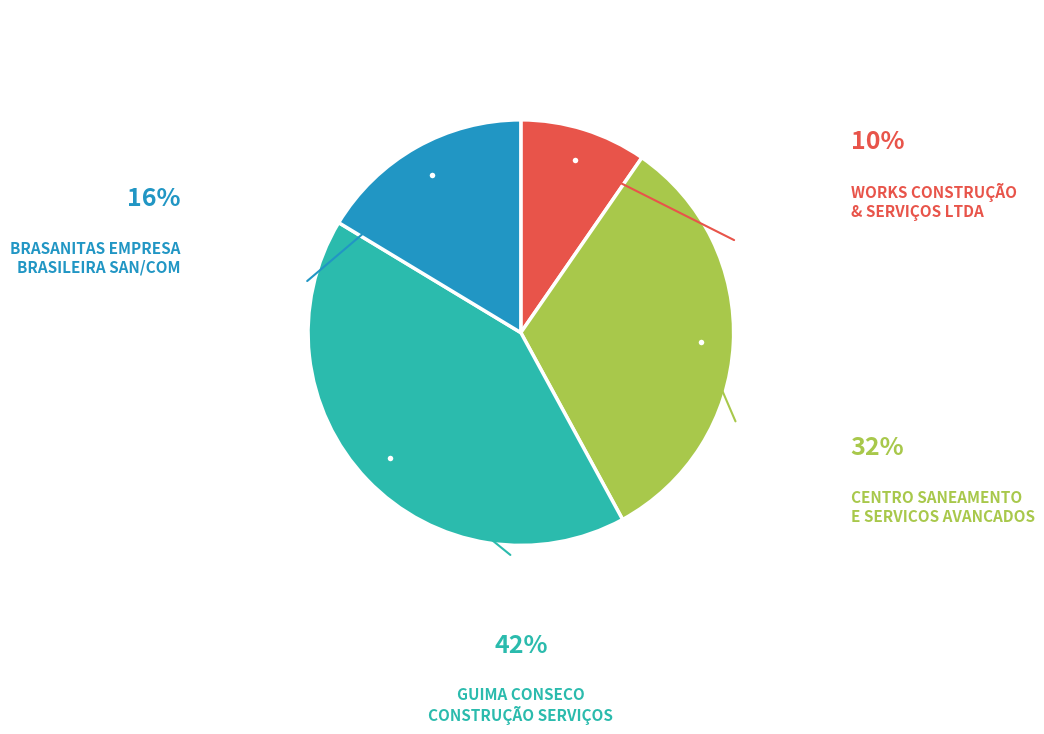

Is there a majority slice in this chart?

No